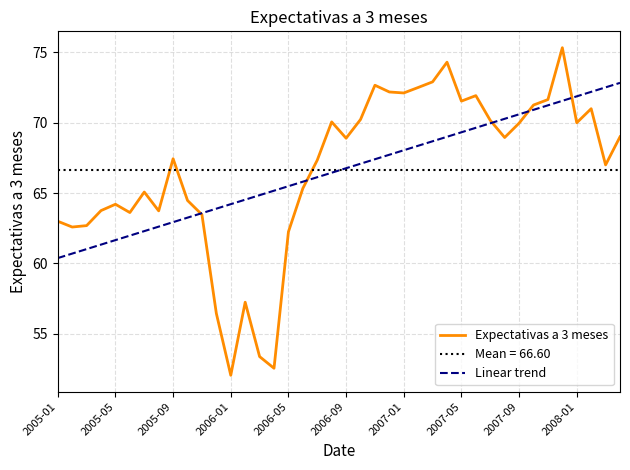

The Linear trend series shows 29.5 at 2008-01. True or false?

False